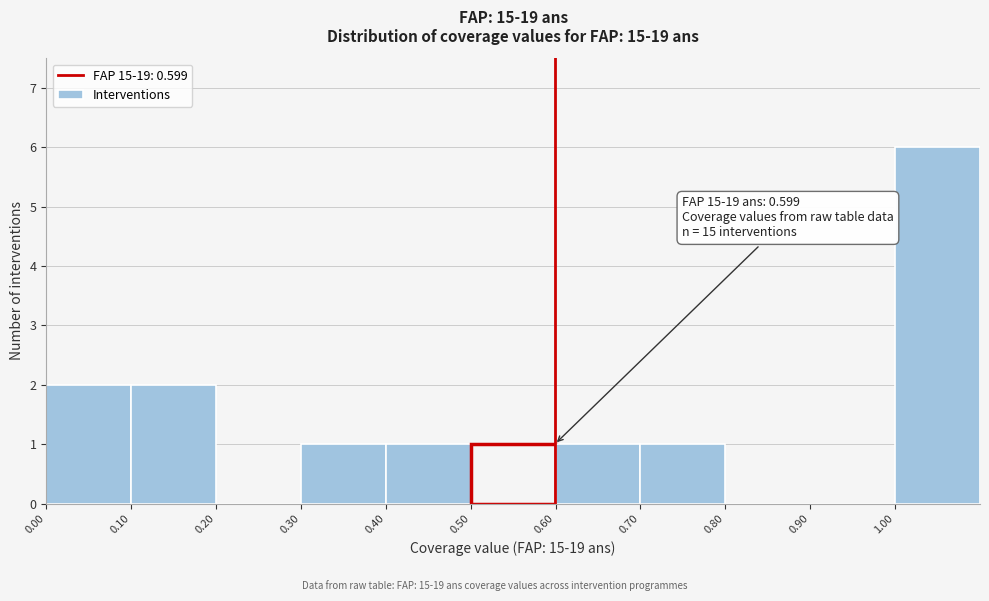

Over which range of the x-axis is the bar tallest?

1.0 to 1.1